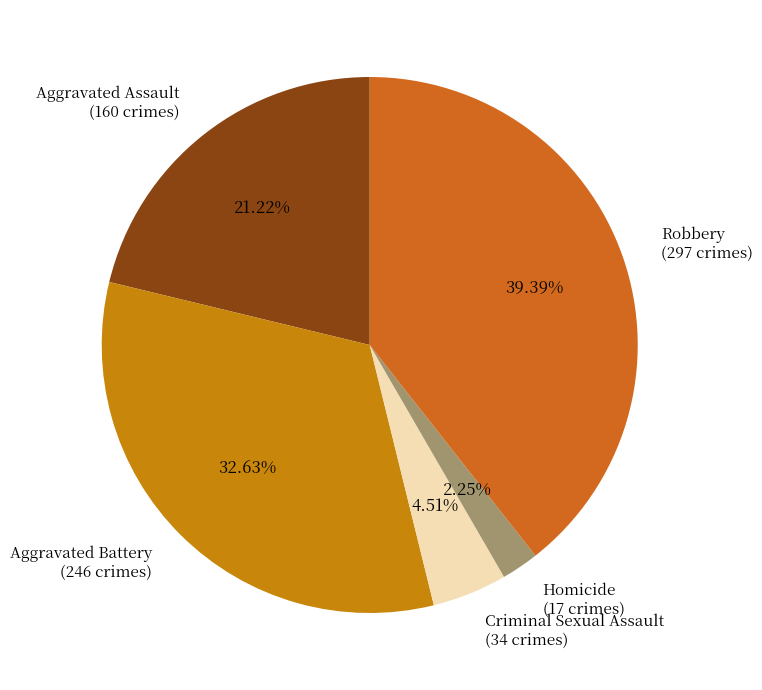

The Aggravated Battery slice represents 33% of the pie. True or false?

True